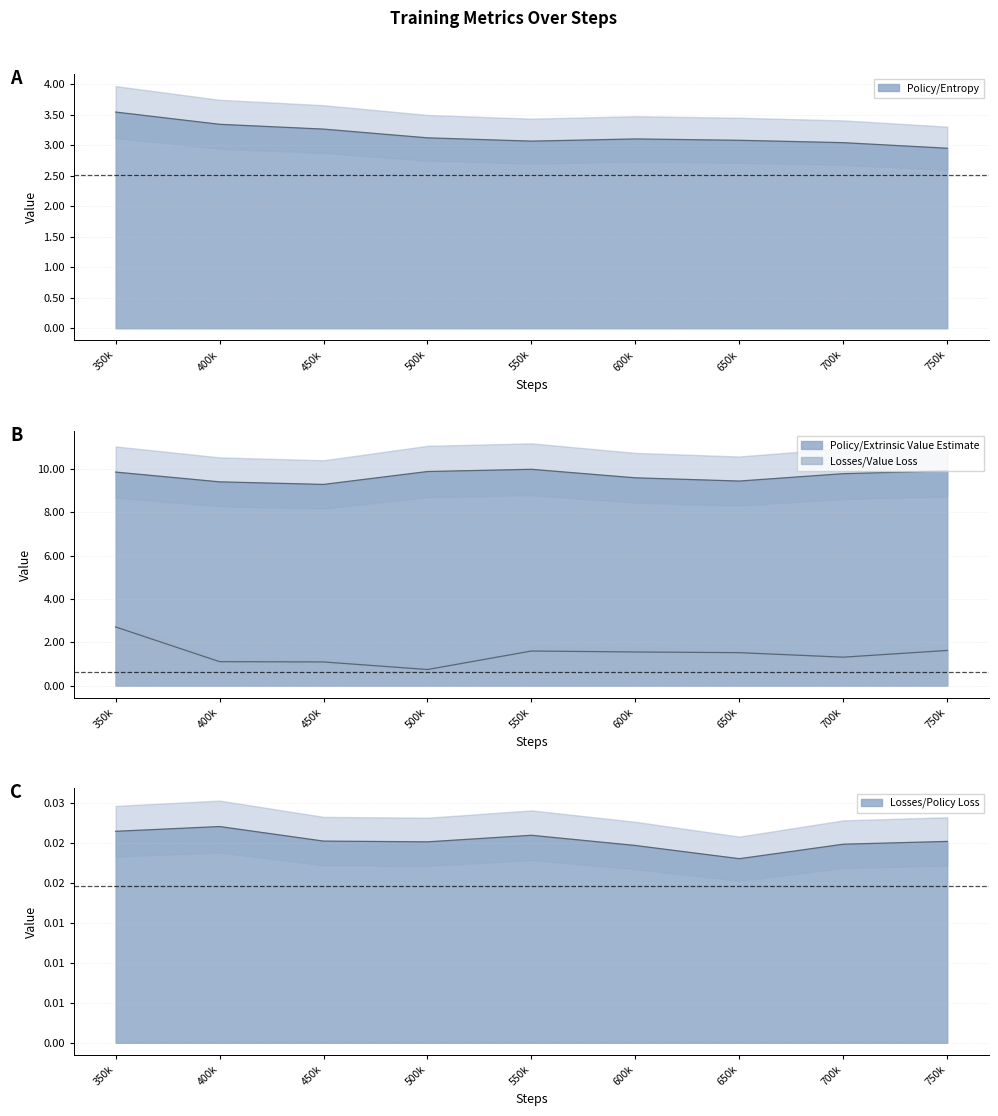

Between 350k and 400k, which series saw the biggest shift?

Losses/Value Loss